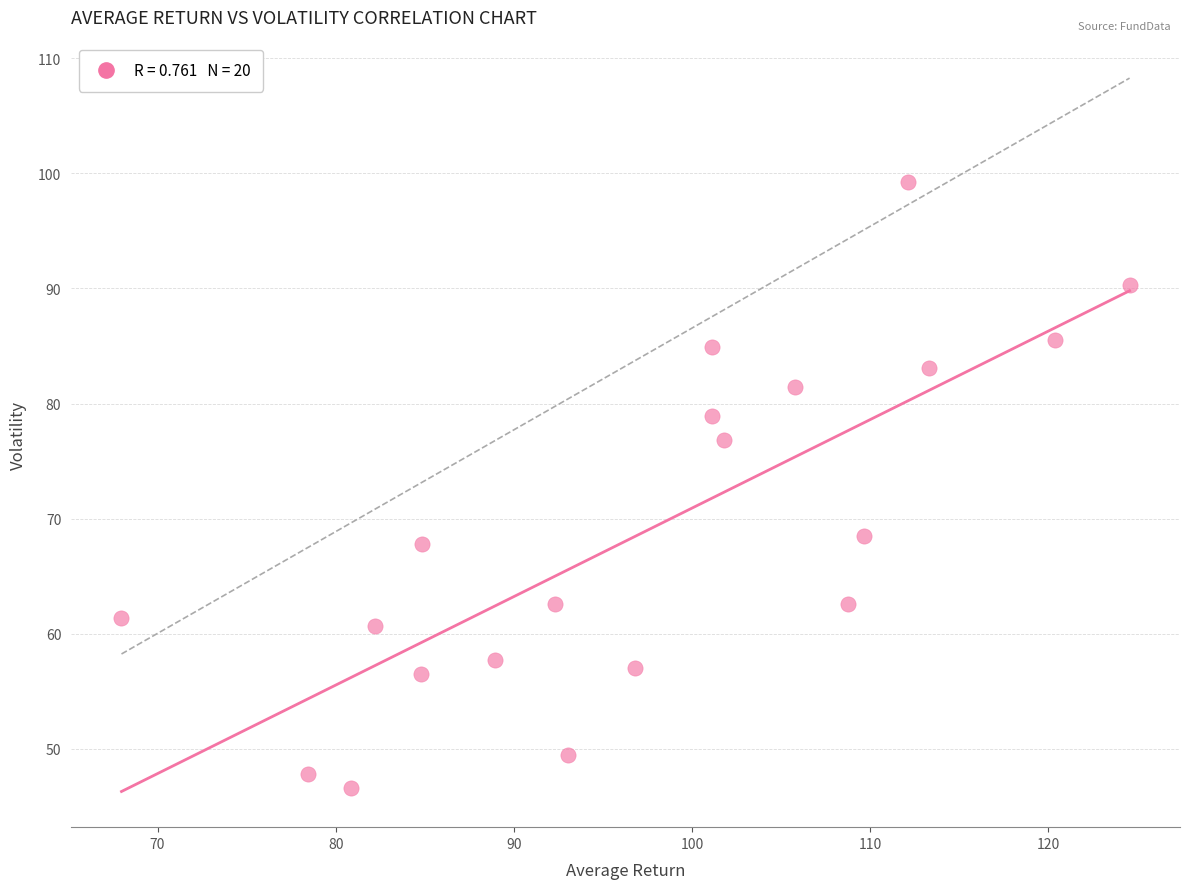

What is the range of X values (max minus min)?

56.6